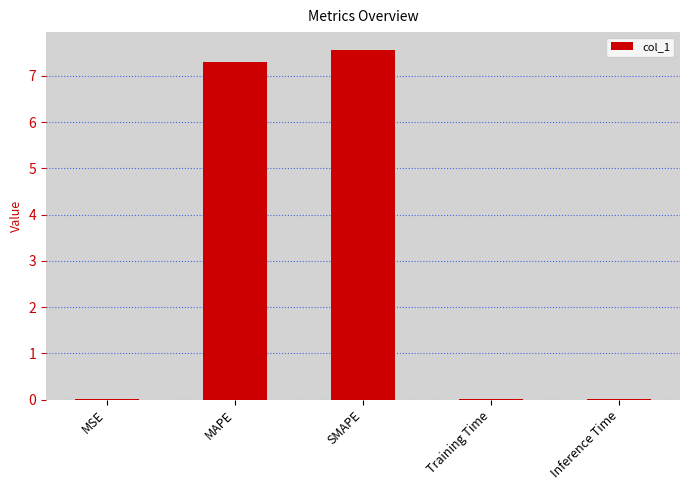

At which category does the chart reach its peak across all series?

SMAPE